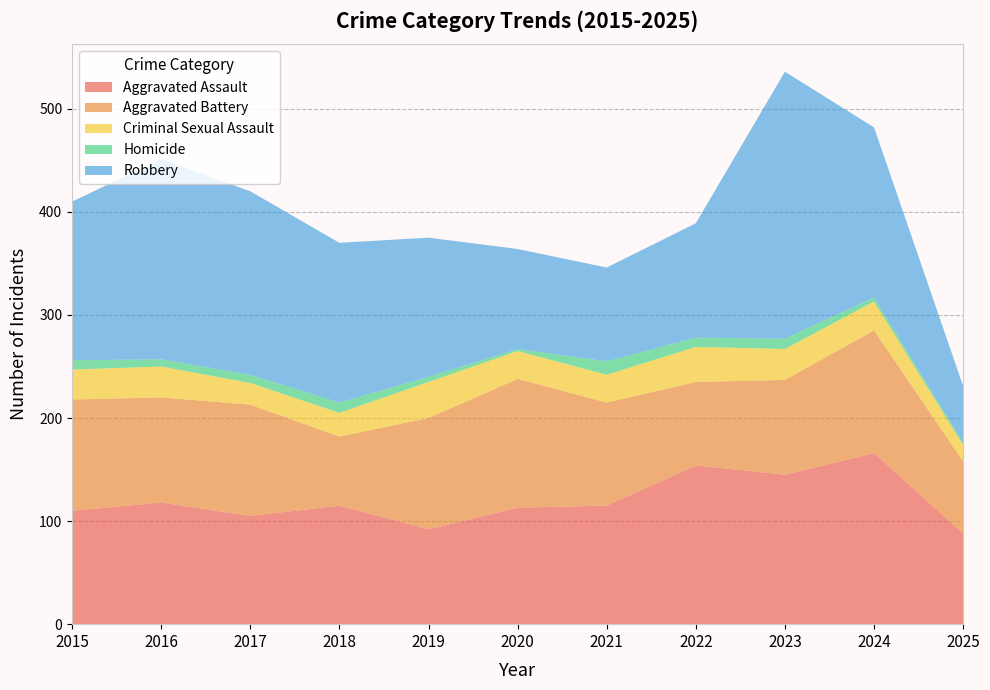

Reading right to left, extract all data points from this chart.

Aggravated Assault: 88	166	145	154	115	113	92	115	105	118	110
Aggravated Battery: 70	119	92	81	100	125	108	67	108	102	108
Criminal Sexual Assault: 16	28	30	34	27	27	35	23	21	30	29
Homicide: 2	4	10	9	13	2	5	10	8	7	9
Robbery: 55	165	259	111	91	97	135	155	178	194	154